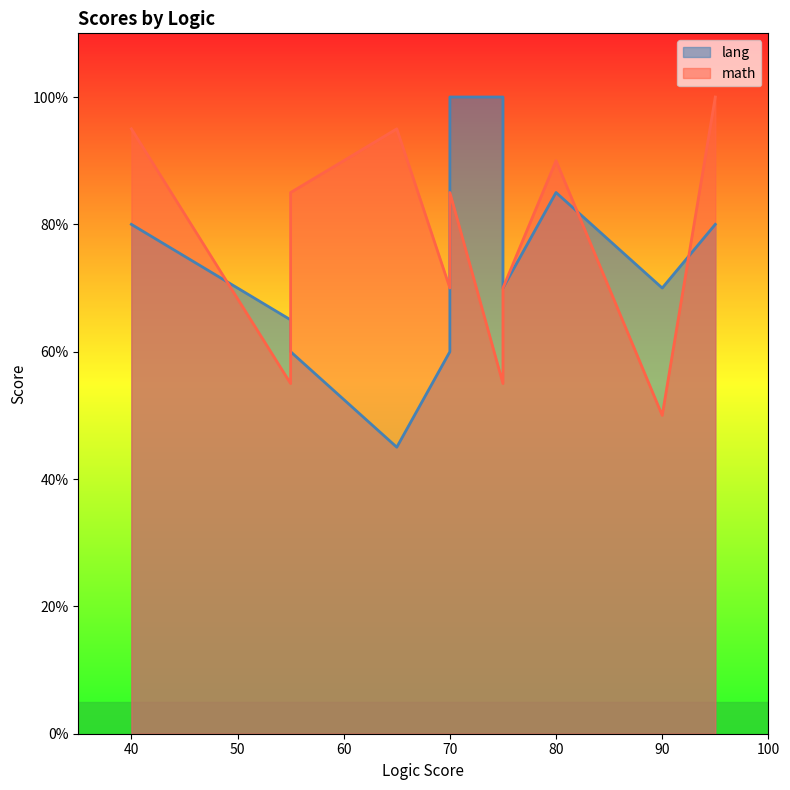

Which series has the largest range (max minus min)?

lang